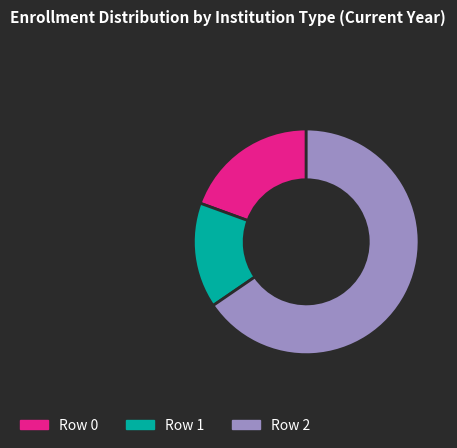

Combined, do Row 2 and Row 0 account for over 50%?

Yes